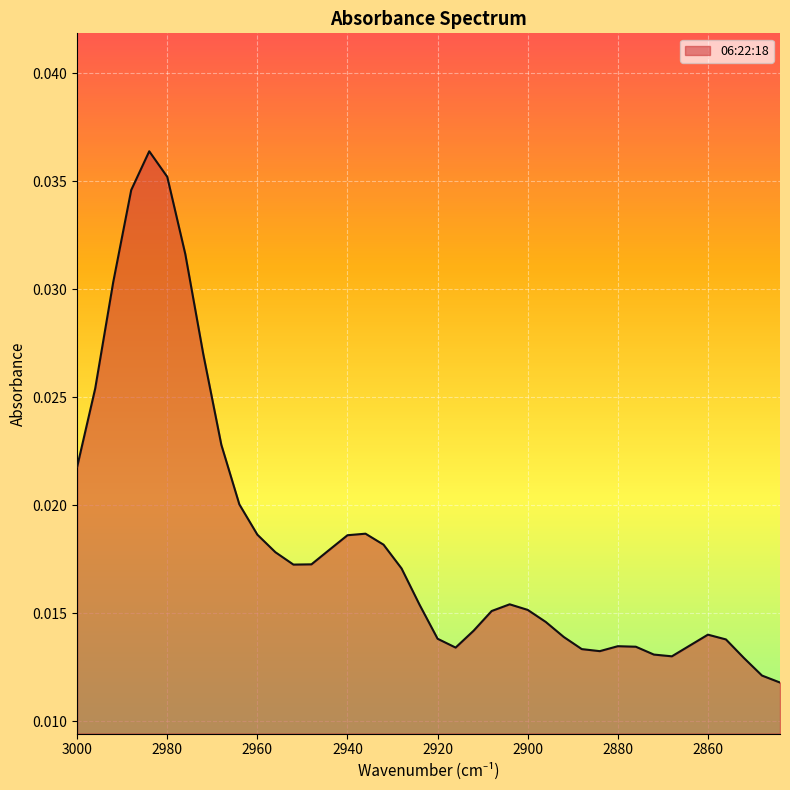

What is the sum of all values?

0.7